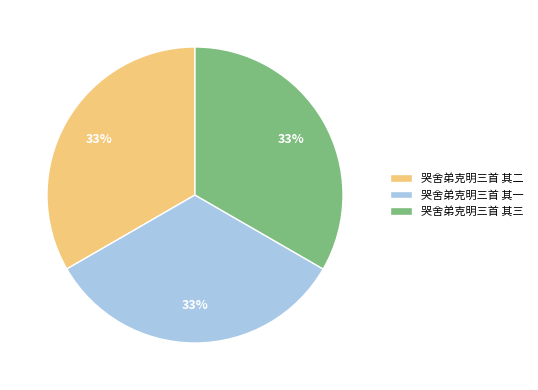

What is the ratio of the value at 哭舍弟克明三首 其三 to the value at 哭舍弟克明三首 其一?

1.0